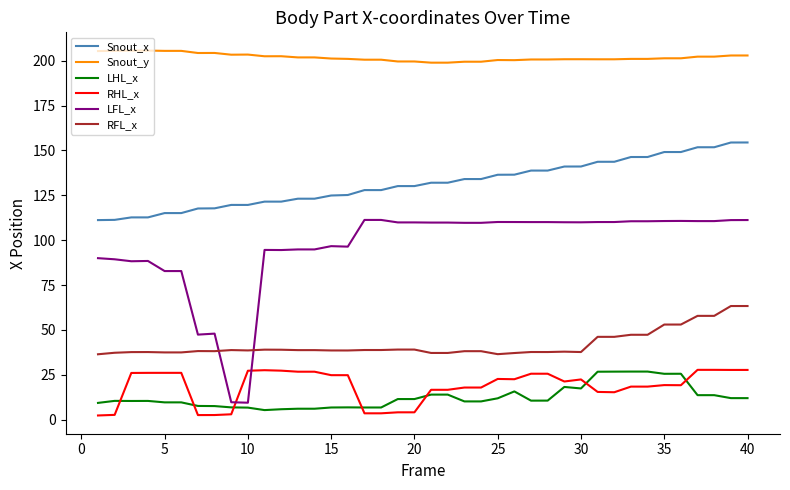

Which series has the largest total across all categories?

Snout_y